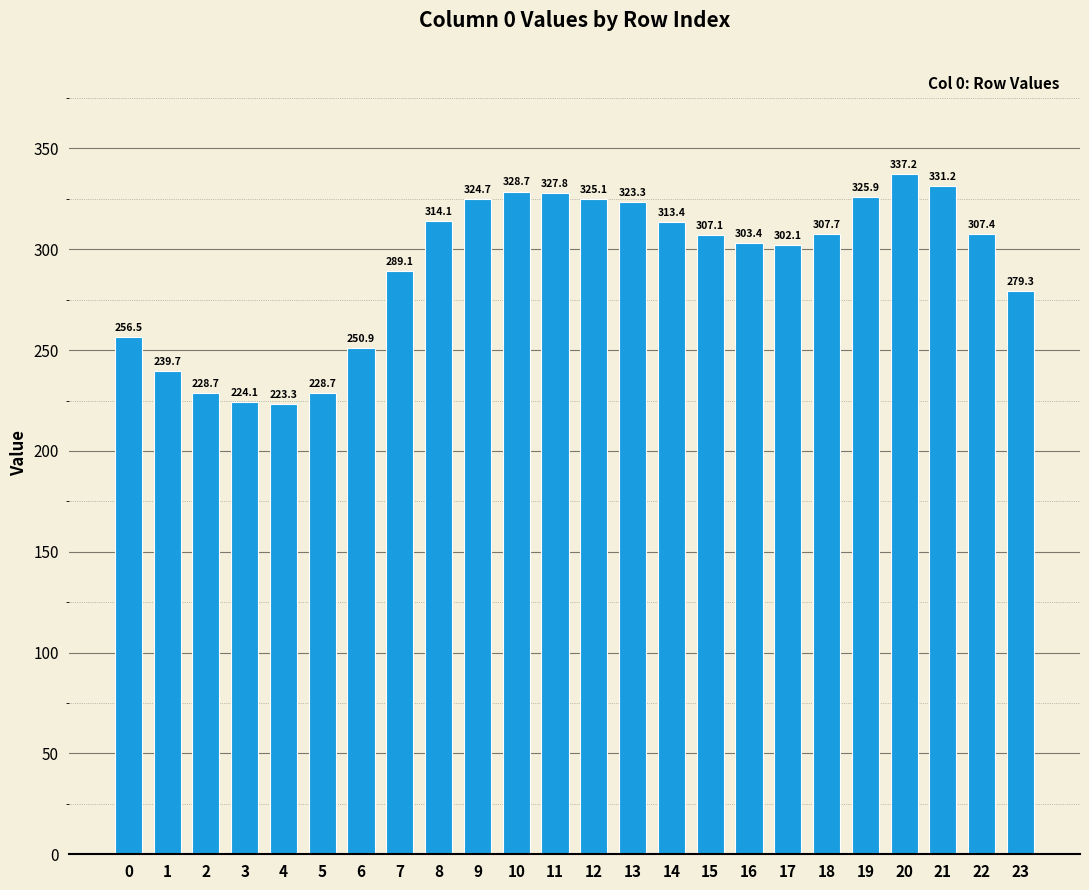

True or false: the data shows 307.4 at 22.

True